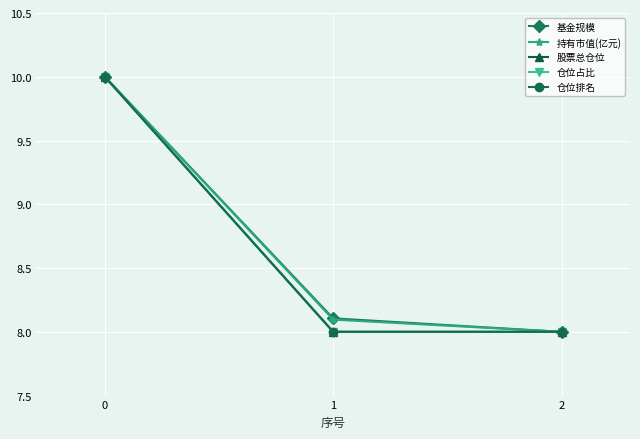

Which category has the lowest value in the 持有市值(亿元) series?

2